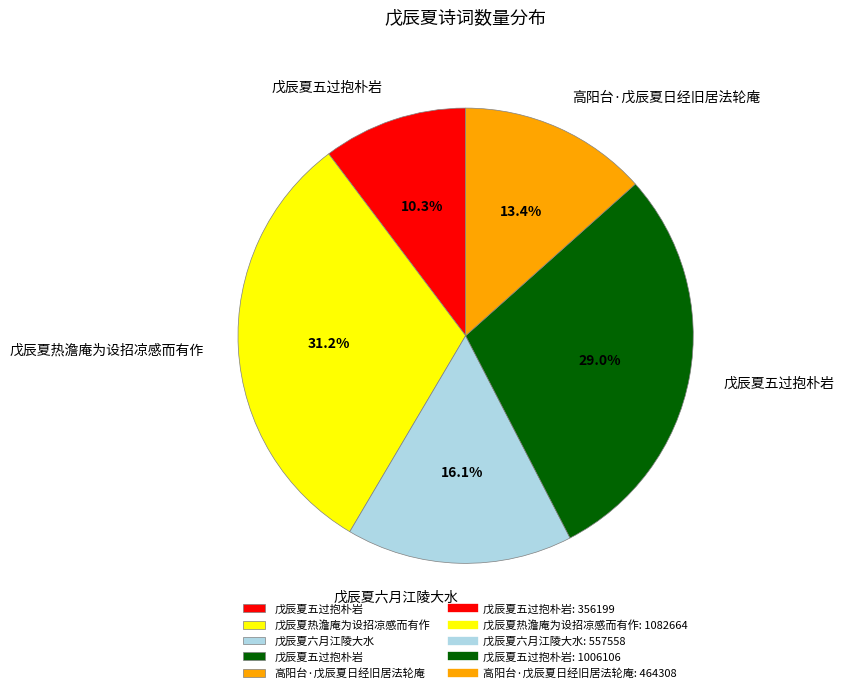

Is there any slice that represents more than half of the pie?

No